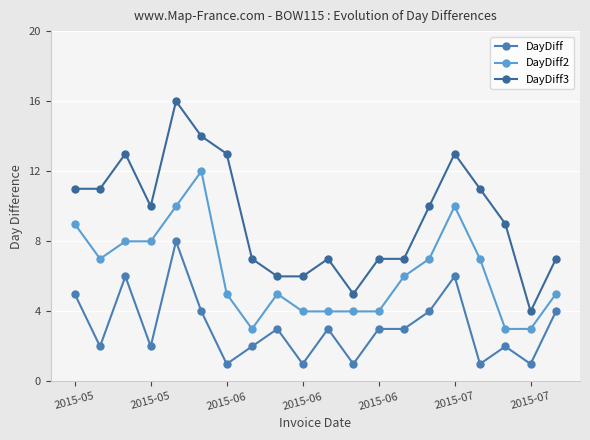

What is the difference between the second highest and second lowest values in the DayDiff series?

5